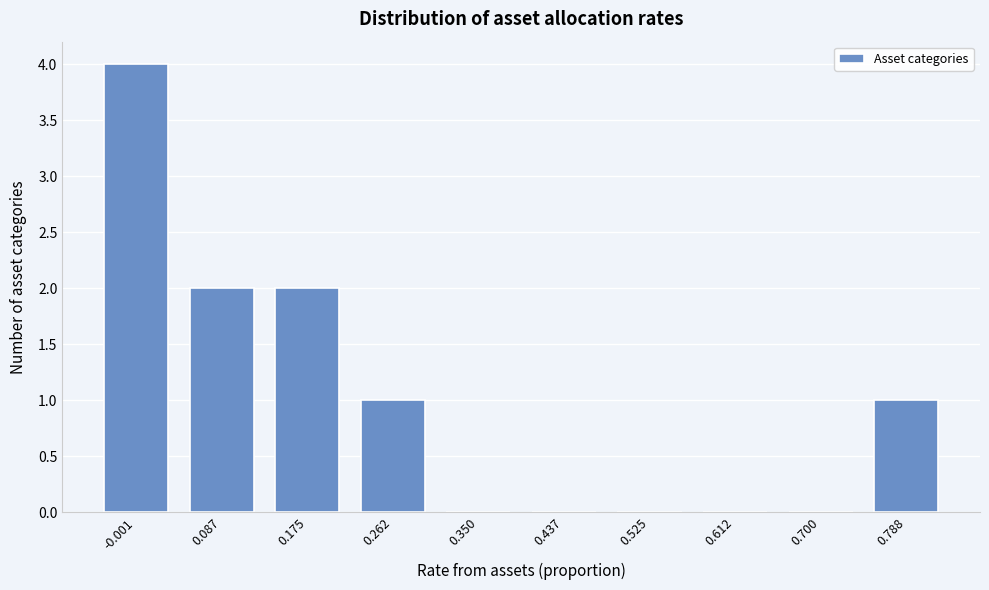

Reading left to right, extract all data points from this chart.

-0.001=4	0.087=2	0.175=2	0.262=1	0.350=0	0.437=0	0.525=0	0.612=0	0.700=0	0.788=1